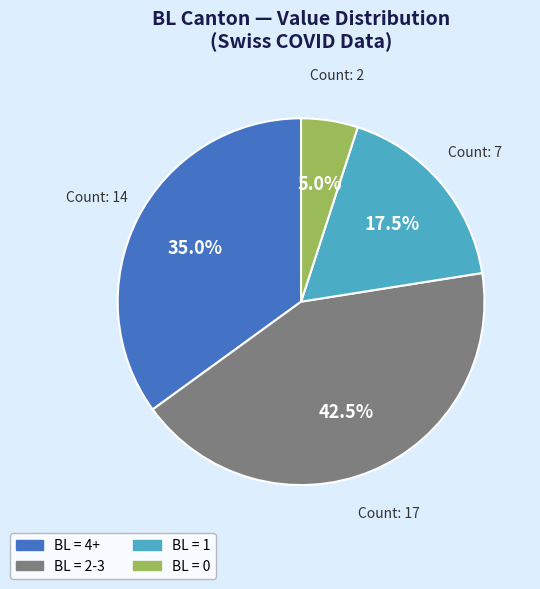

To the nearest percent, what is the difference between the largest and smallest slice percentages?

38%